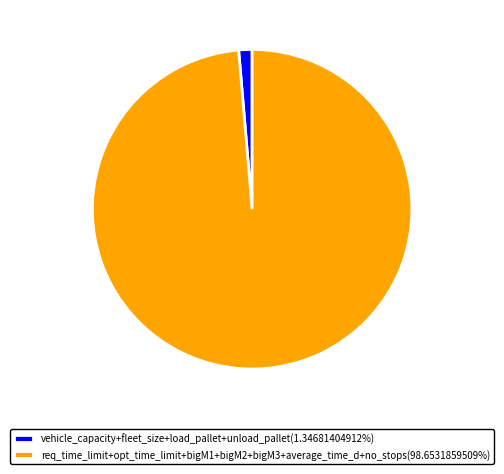

Does req_time_limit+opt_time_limit+bigM1+bigM2+bigM3+average_time_d+no_stops(98.6531859509%) account for over 50% of the chart?

Yes